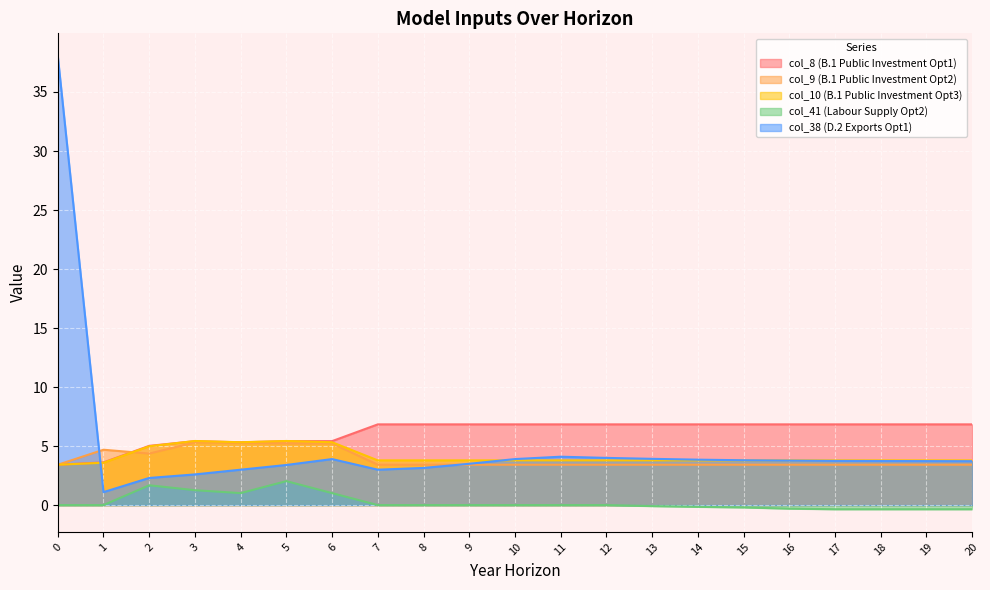

List the labels in order of col_41 (Labour Supply Opt2) value, largest first.

5, 2, 3, 4, 6, 0, 1, 7, 8, 9, 10, 11, 12, 13, 14, 15, 16, 17, 18, 19, 20